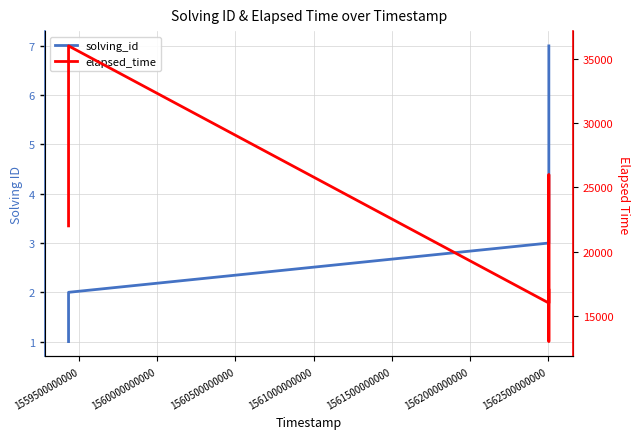

What is the value of the elapsed_time point at the 7th from the left?

17000